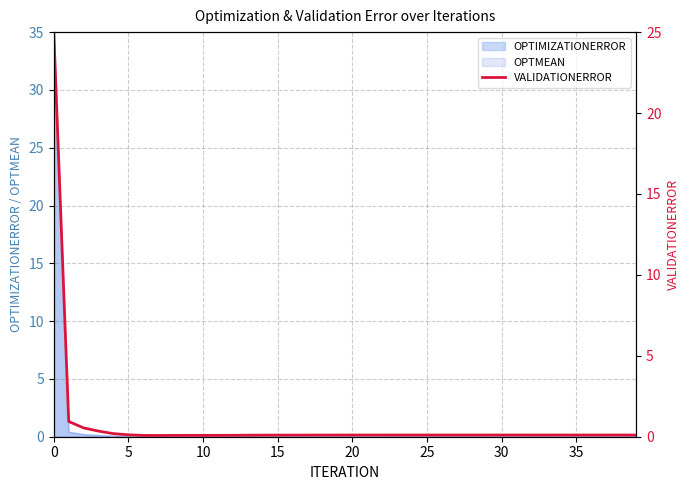

Which has a higher value, 12 or 35?

35